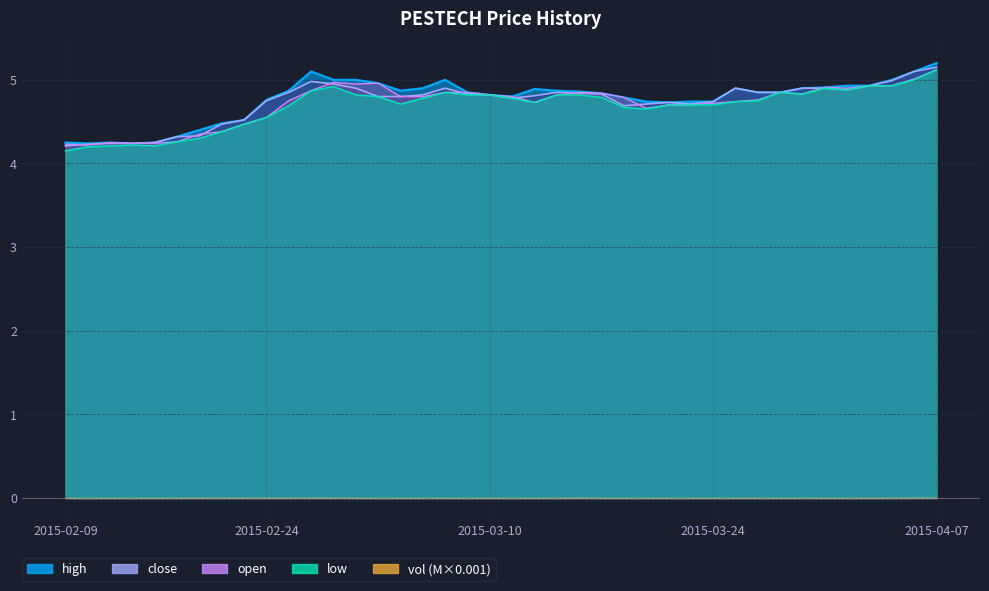

What is the total value across all series at 2015-03-13?

19.4